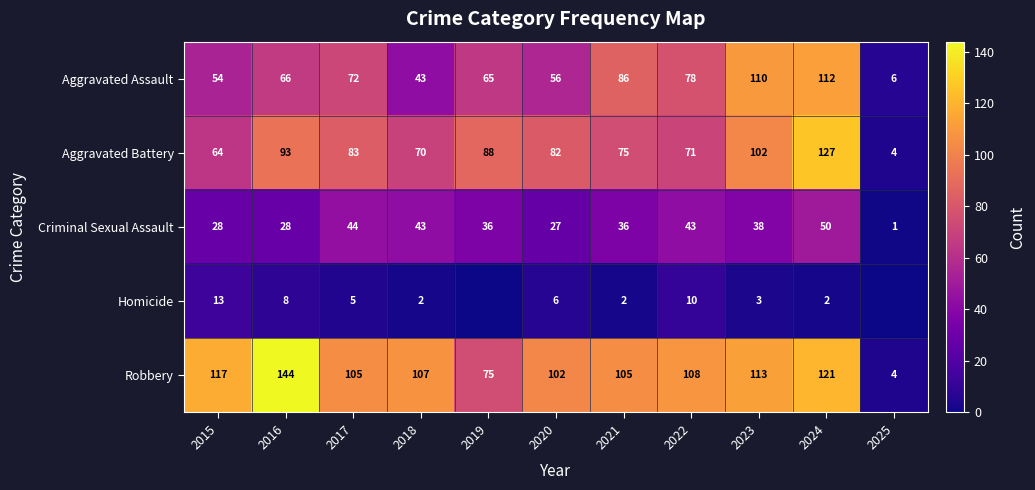

At which label does Robbery reach its peak?

2016